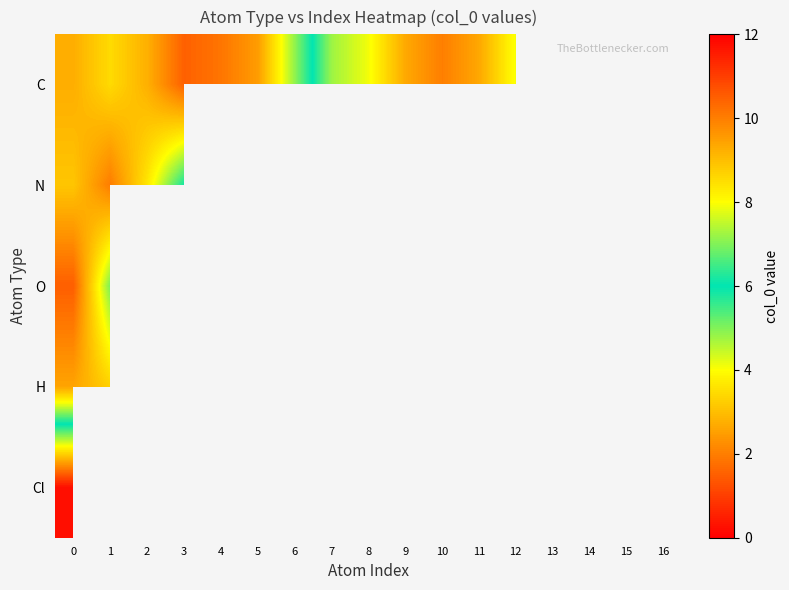

How many values in the C series are below 7?

7